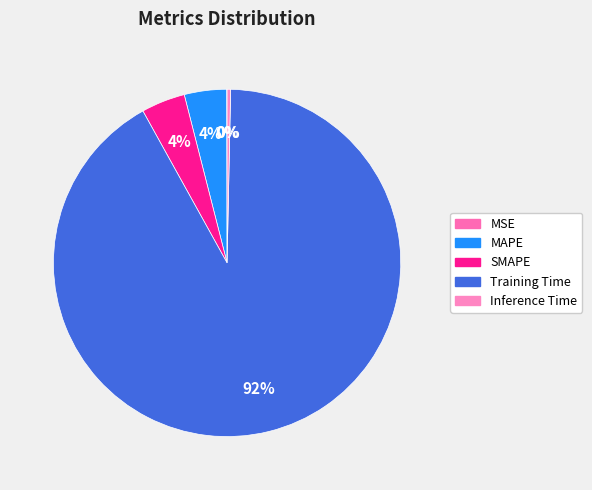

How many segments does this pie chart have?

5